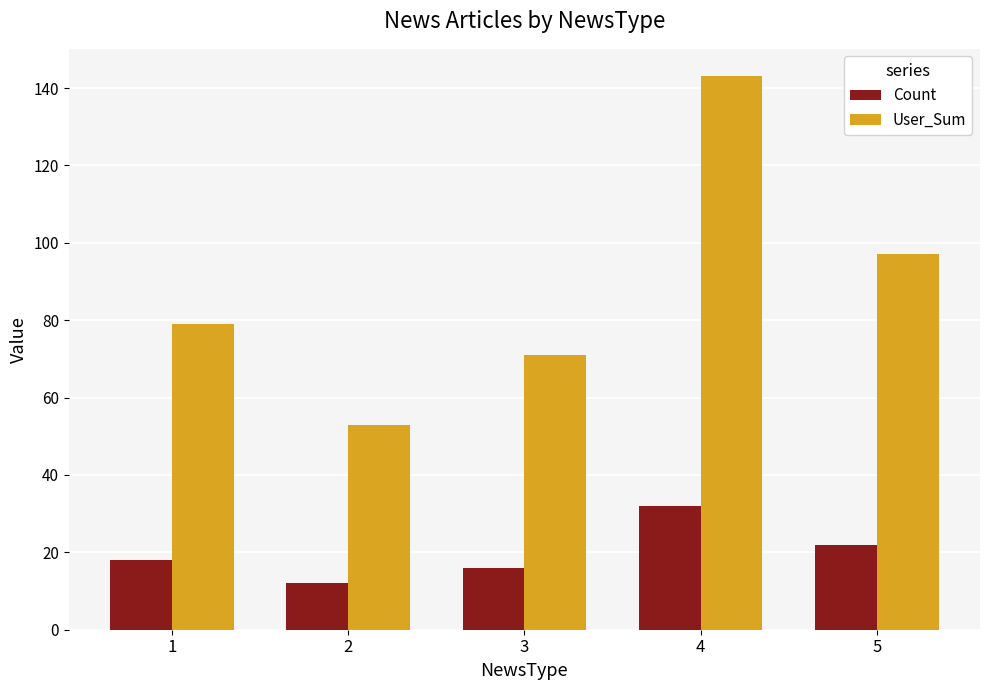

Reading left to right, list all the values displayed in this chart.

Count: 18	12	16	32	22
User_Sum: 79	53	71	143	97